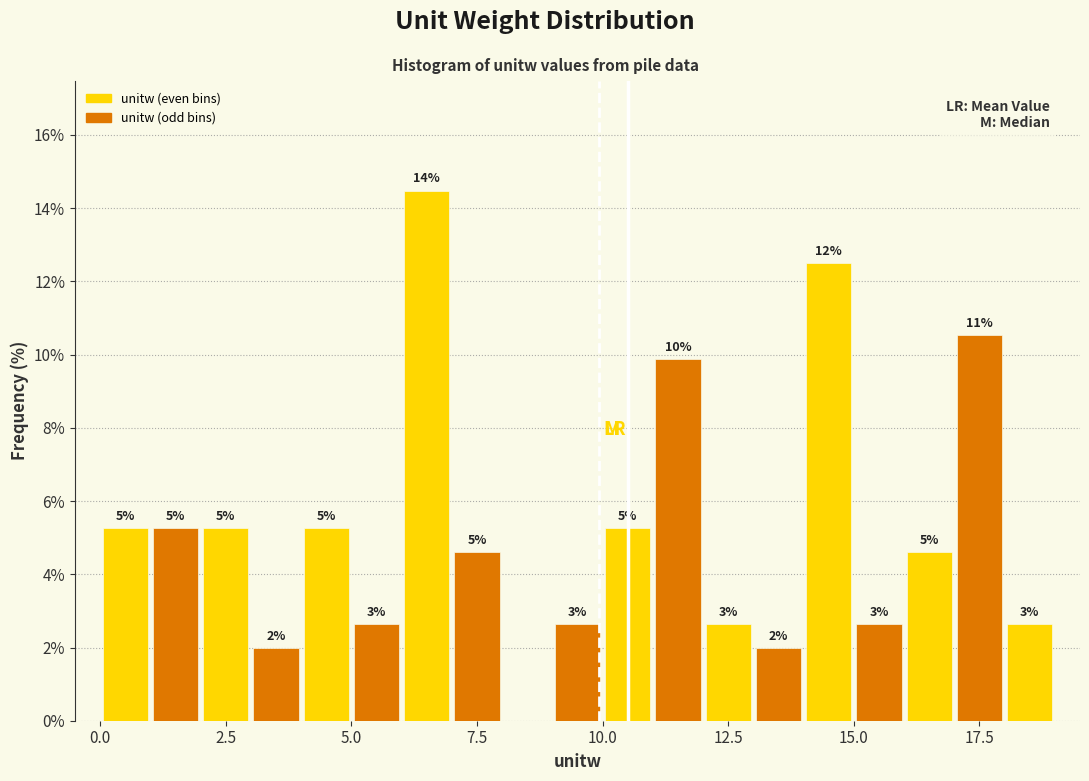

Around what value on the x-axis is the tallest bar? Give the approximate position of its centre, as read against the axis.

6.5